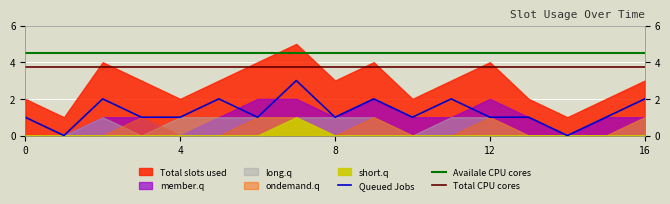

What is the difference between the maximum and minimum values in the short.q series?

1